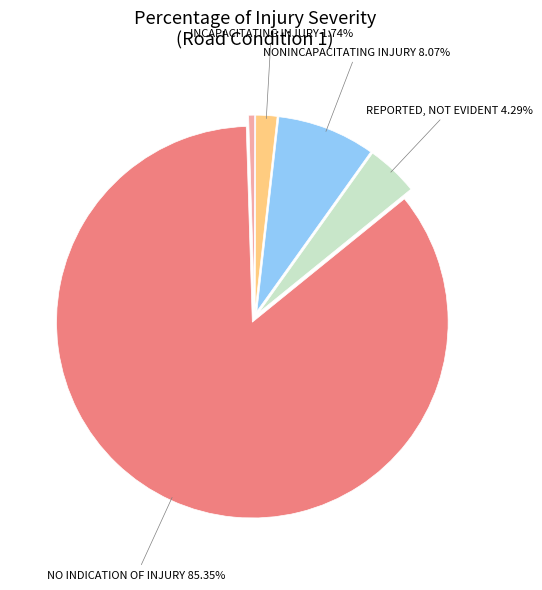

Is there a majority slice in this chart?

Yes